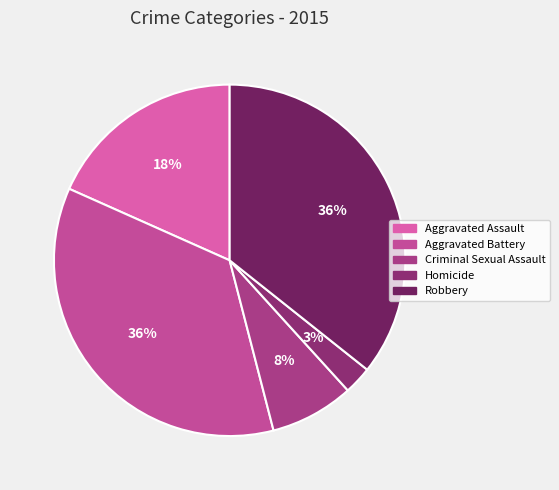

Which slice is the largest?

Aggravated Battery